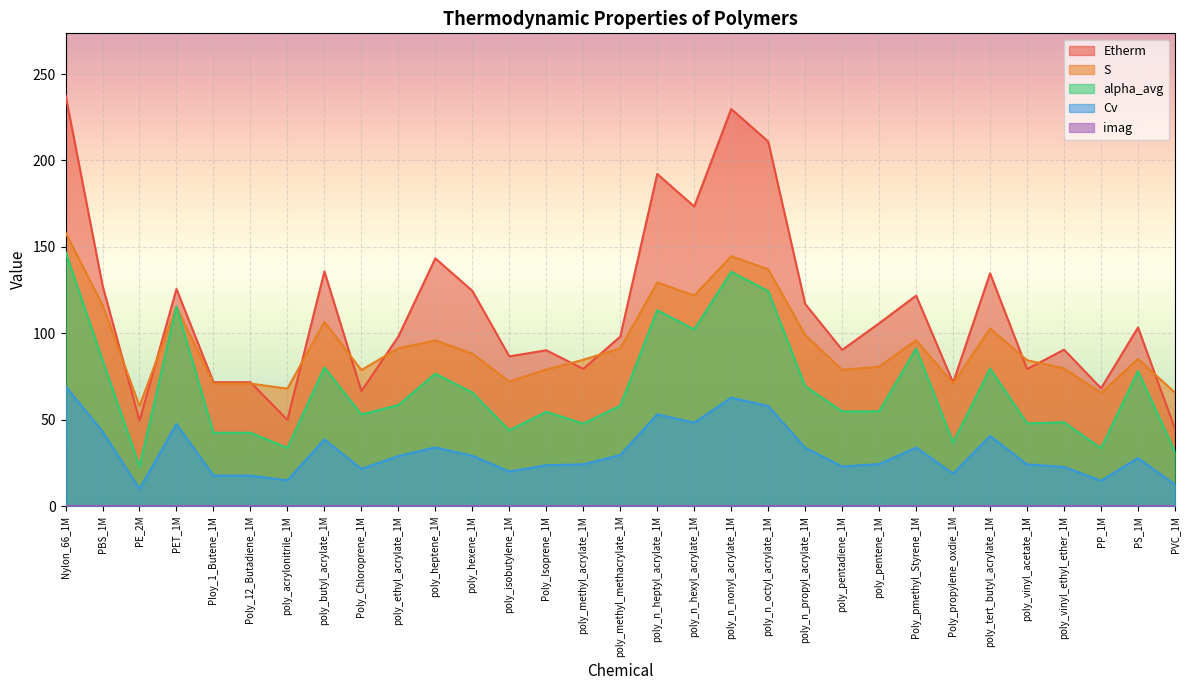

Rank the categories by S value from lowest to highest.

PE_2M, PP_1M, PVC_1M, poly_acrylonitrile_1M, Ploy_1_Butene_1M, Poly_12_Butadiene_1M, Poly_propylene_oxdie_1M, poly_isobutylene_1M, Poly_Chloroprene_1M, poly_pentadiene_1M, Poly_Isoprene_1M, poly_vinyl_ethyl_ether_1M, poly_pentene_1M, poly_vinyl_acetate_1M, poly_methyl_acrylate_1M, PS_1M, poly_hexene_1M, poly_methyl_methacrylate_1M, poly_ethyl_acrylate_1M, poly_heptene_1M, Poly_pmethyl_Styrene_1M, poly_n_propyl_acrylate_1M, poly_tert_butyl_acrylate_1M, poly_butyl_acrylate_1M, PET_1M, PBS_1M, poly_n_hexyl_acrylate_1M, poly_n_heptyl_acrylate_1M, poly_n_octyl_acrylate_1M, poly_n_nonyl_acrylate_1M, Nylon_66_1M